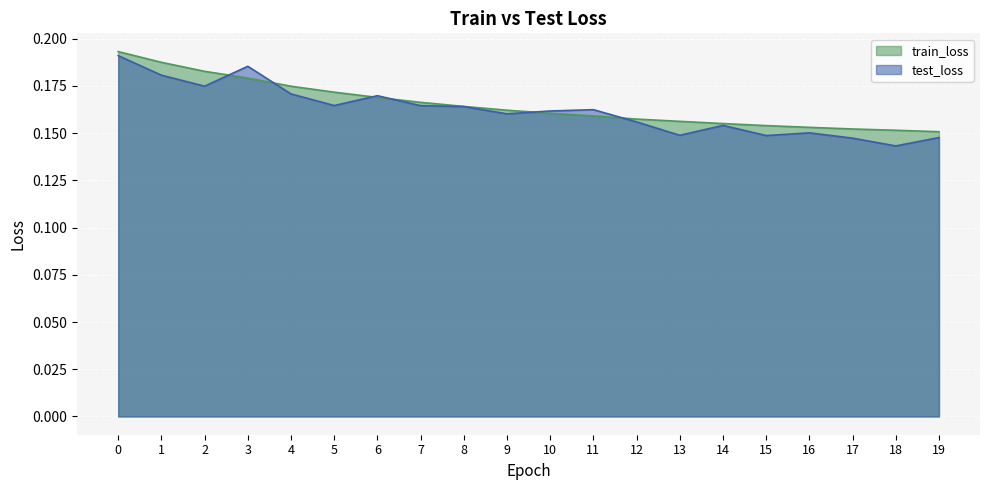

How many test_loss values are between 0 and 1?

20